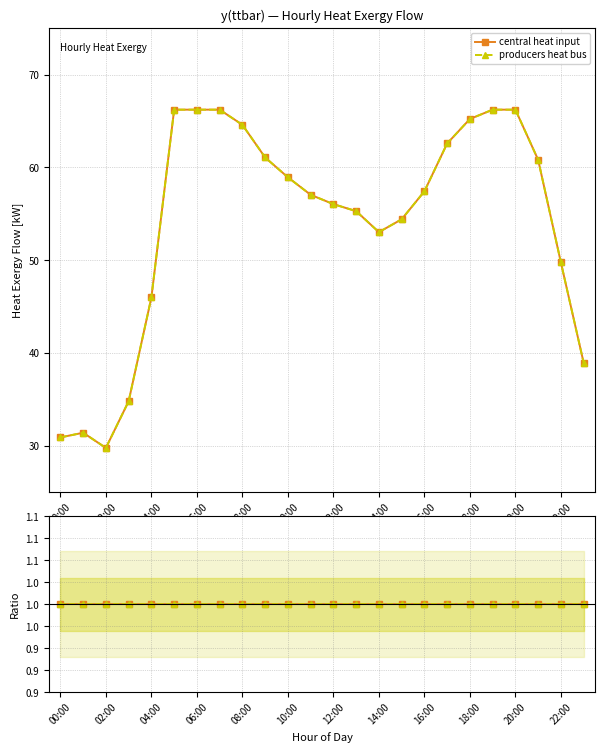

At which category does central_heat_input reach its first local peak?

01:00